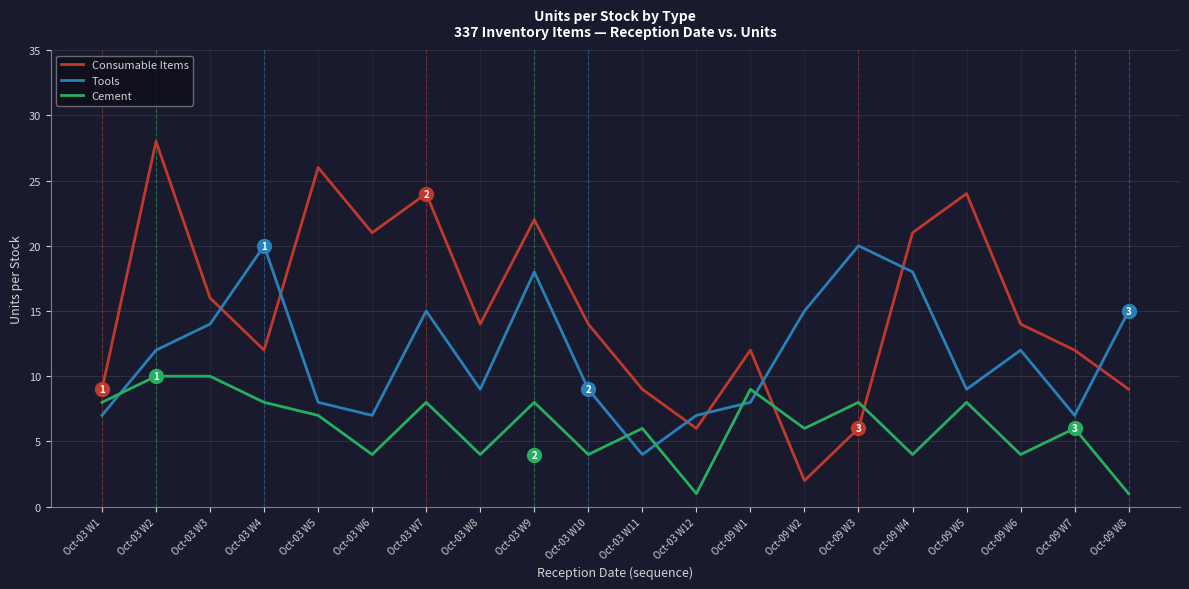

Is the value of Tools at Oct-09 W7 greater than the value of Consumable Items at Oct-09 W5?

No